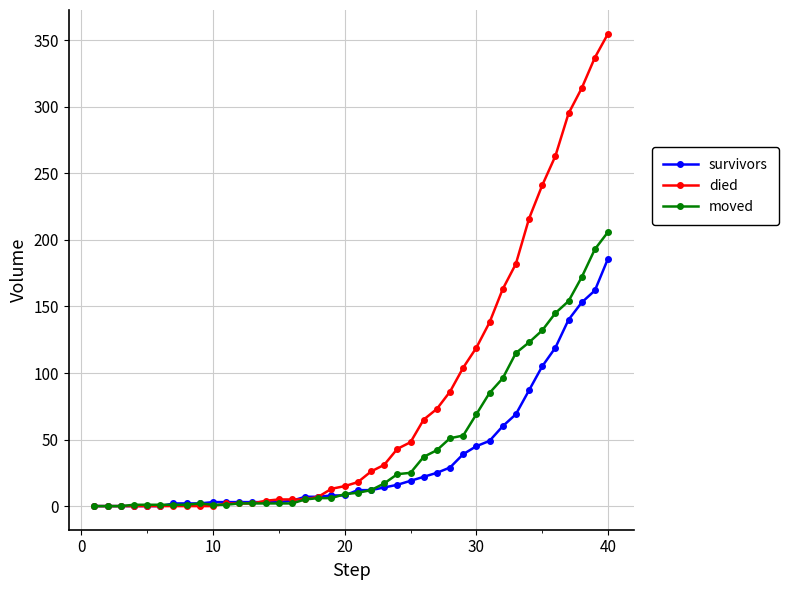

At how many categories does at least one series exceed 300?

3